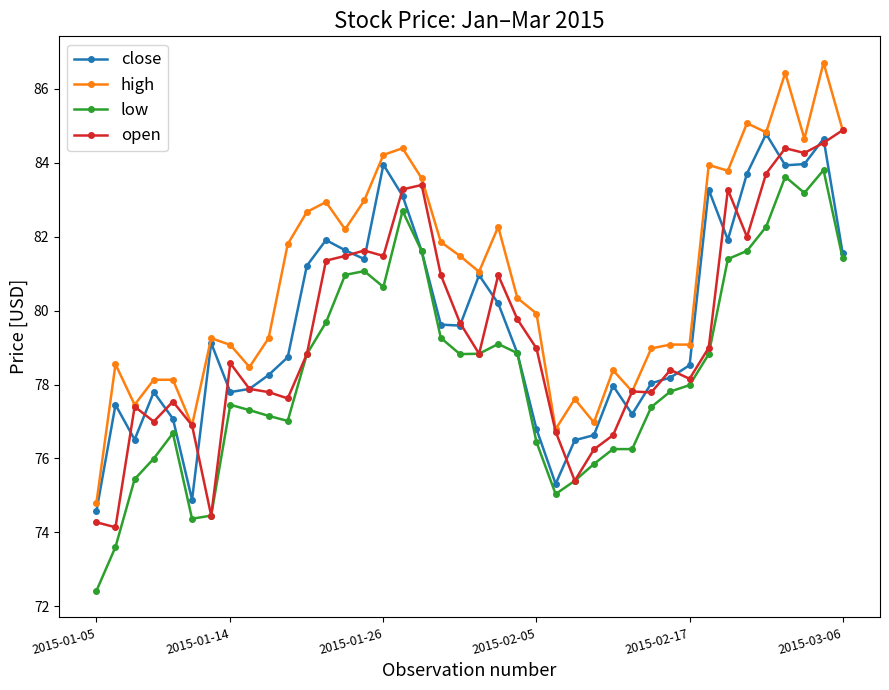

Which series has the largest total across all categories?

high